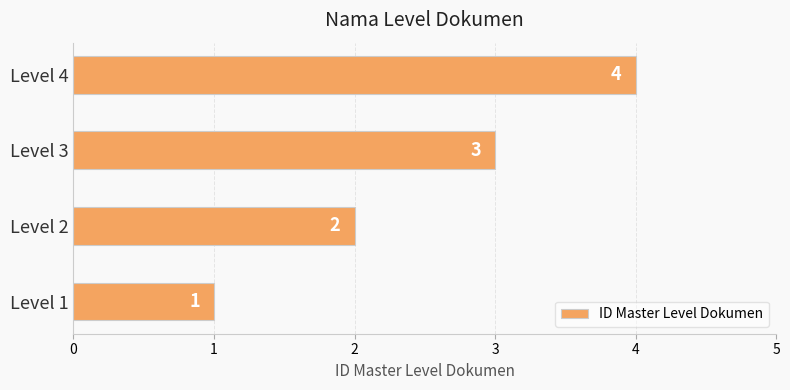

What is the ratio of the value at Level 4 to the value at Level 3?

1.3